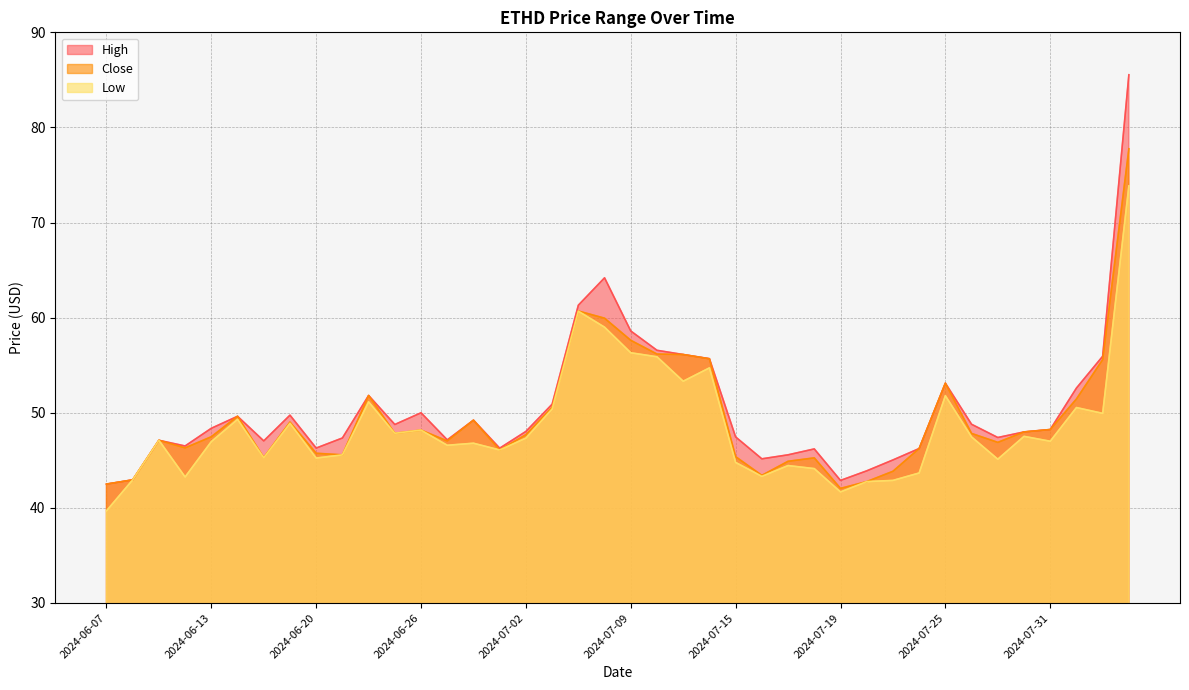

Rank the categories by Low value from lowest to highest.

2024-06-07, 2024-07-19, 2024-07-22, 2024-07-23, 2024-06-10, 2024-06-12, 2024-07-16, 2024-07-24, 2024-07-18, 2024-07-17, 2024-07-15, 2024-07-29, 2024-06-20, 2024-06-17, 2024-06-21, 2024-07-01, 2024-06-27, 2024-06-28, 2024-06-13, 2024-07-31, 2024-06-11, 2024-07-02, 2024-07-26, 2024-07-30, 2024-06-25, 2024-06-26, 2024-06-18, 2024-06-14, 2024-08-02, 2024-07-03, 2024-08-01, 2024-06-24, 2024-07-25, 2024-07-11, 2024-07-12, 2024-07-10, 2024-07-09, 2024-07-08, 2024-07-05, 2024-08-05